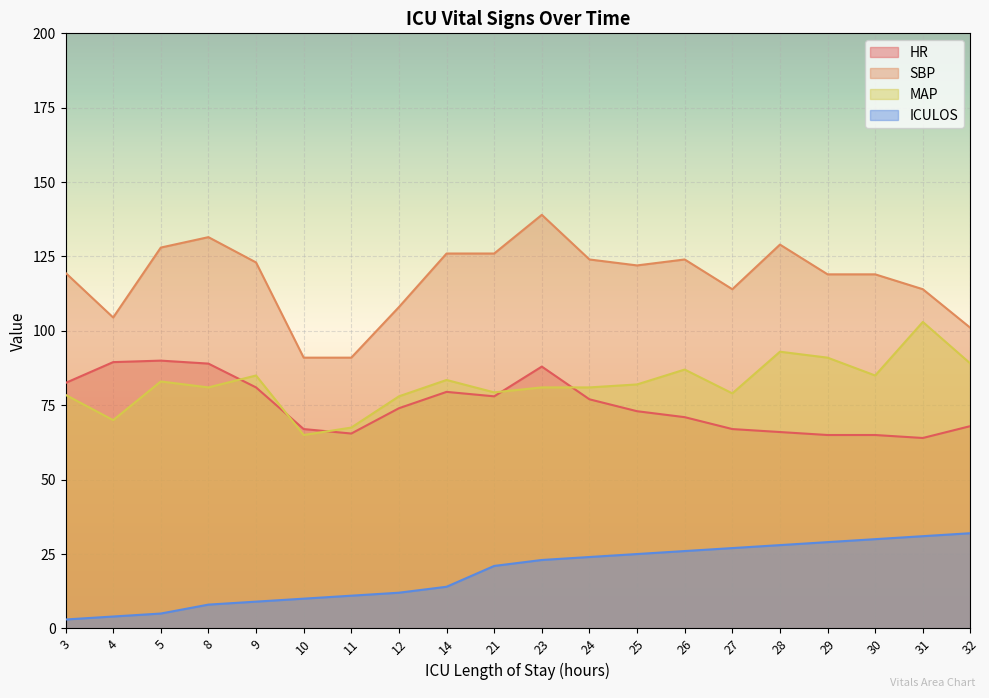

At which category does MAP reach its first local peak?

5